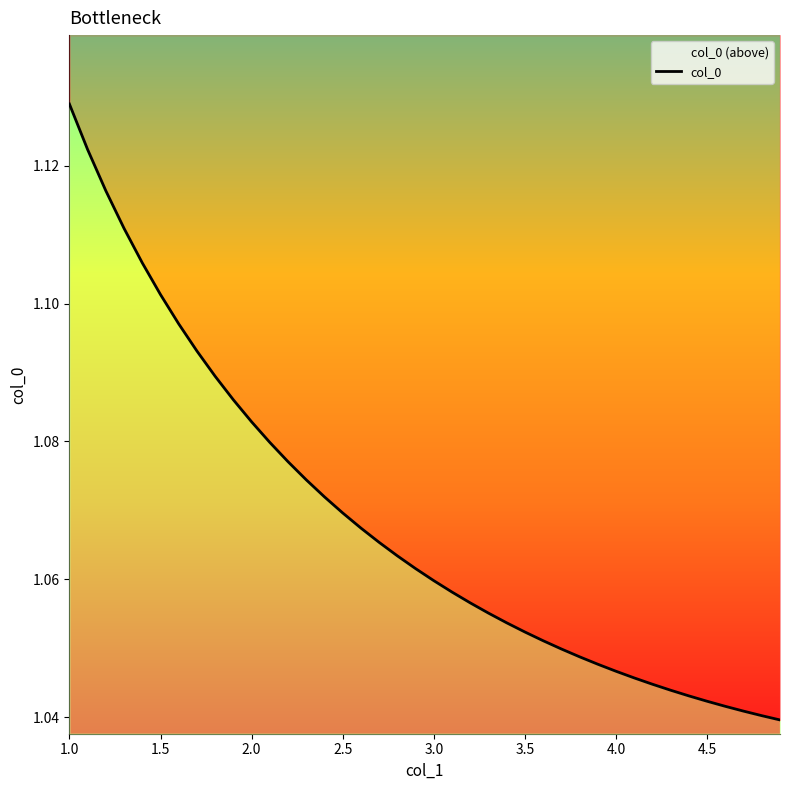

Reading left to right, list all the values displayed in this chart.

1.1	1.1	1.1	1.1	1.1	1.1	1.1	1.1	1.1	1.1	1.1	1.1	1.1	1.1	1.1	1.1	1.1	1.1	1.1	1.1	1.1	1.1	1.1	1.1	1.1	1.1	1.1	1.0	1.0	1.0	1.0	1.0	1.0	1.0	1.0	1.0	1.0	1.0	1.0	1.0